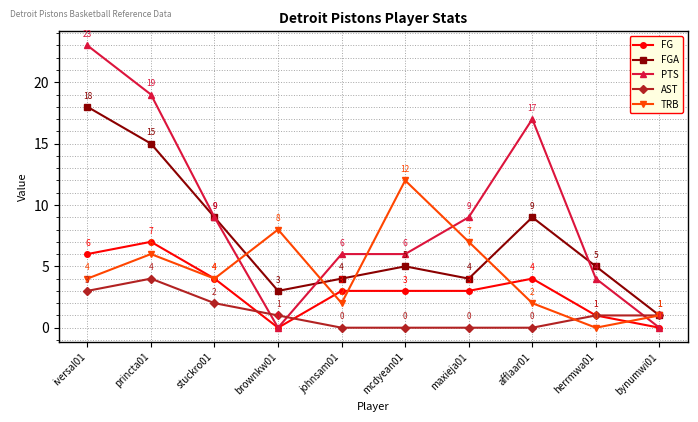

True or false: AST has more than 2 points higher than both neighbors.

False